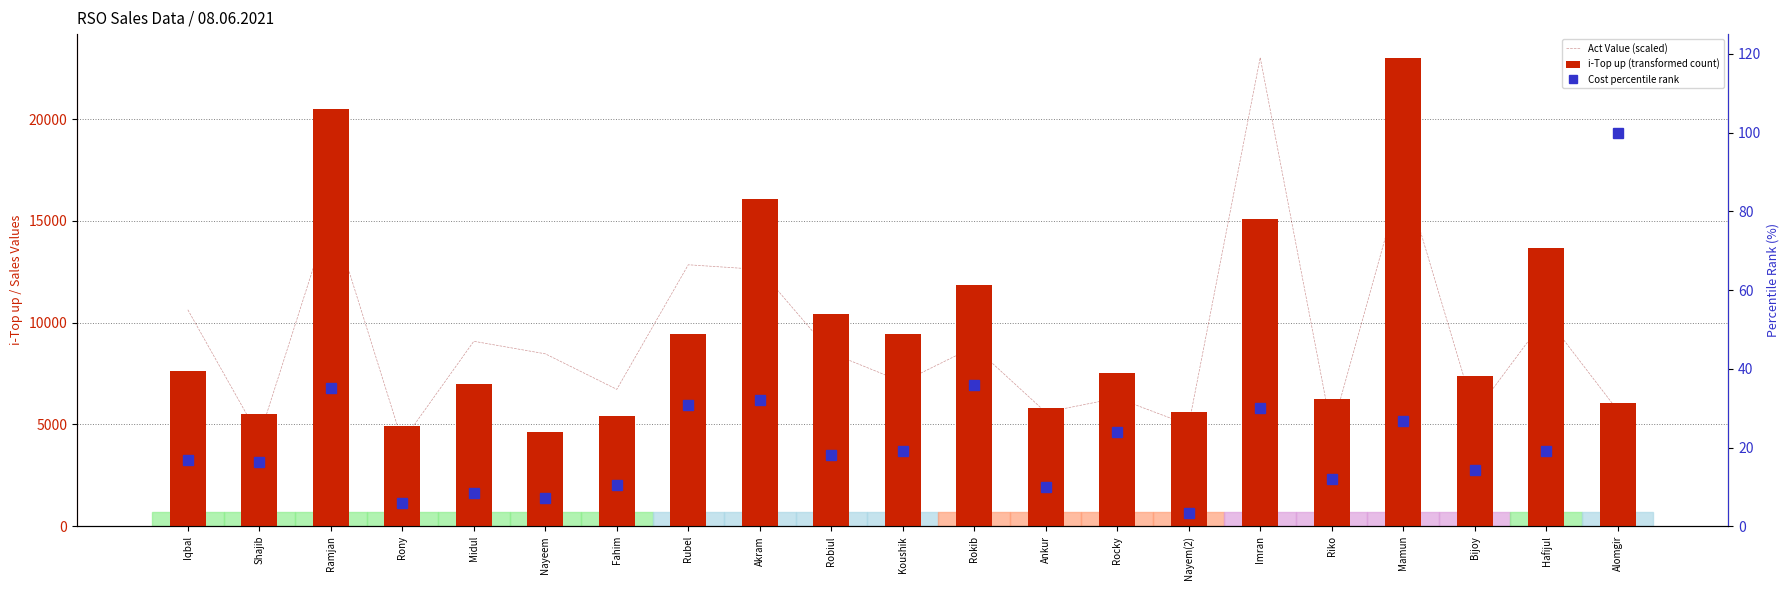

List the labels in order of Cost percentile rank value, largest first.

Alomgir, Rokib, Ramjan, Akram, Rubel, Imran, Mamun, Rocky, Koushik, Hafijul, Robiul, Iqbal, Shajib, Bijoy, Riko, Fahim, Ankur, Midul, Nayeem, Rony, Nayem(2)